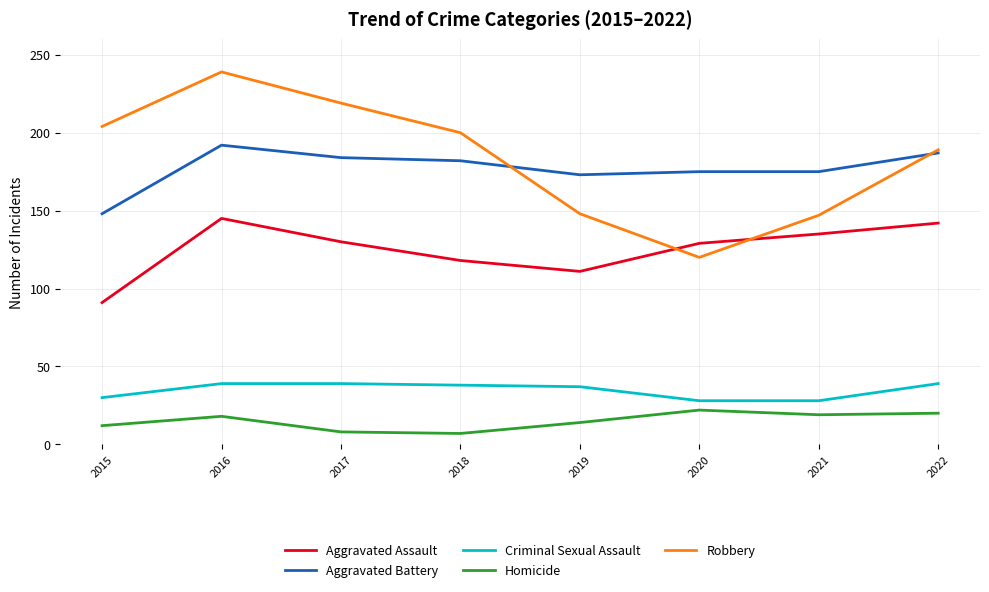

True or false: Aggravated Assault and Homicide cross at least once.

False